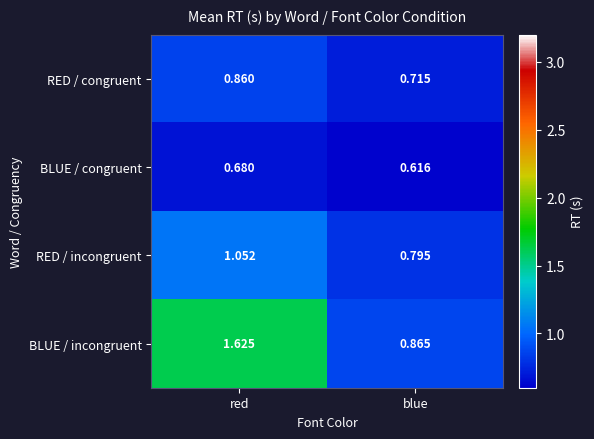

Is the value of RED / incongruent at blue greater than the value of RED / congruent at red?

No